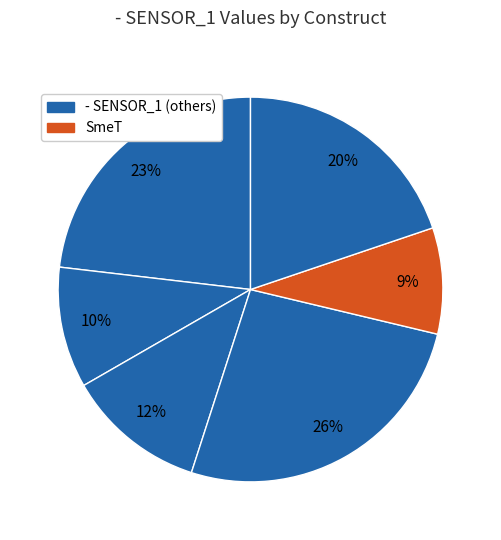

How many segments does this pie chart have?

6